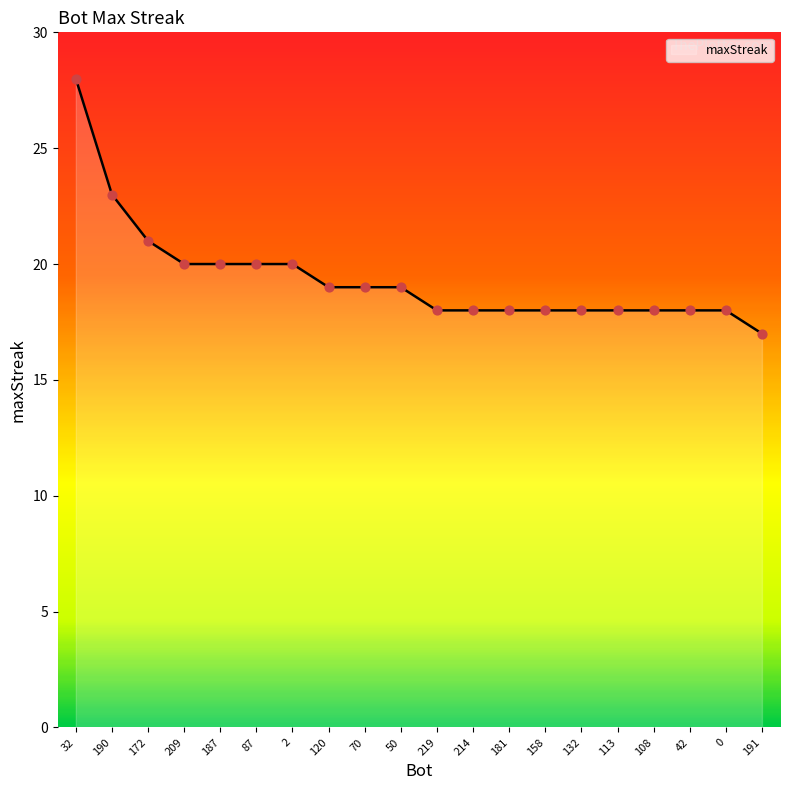

What is the change in value from 190 to 187?

-3